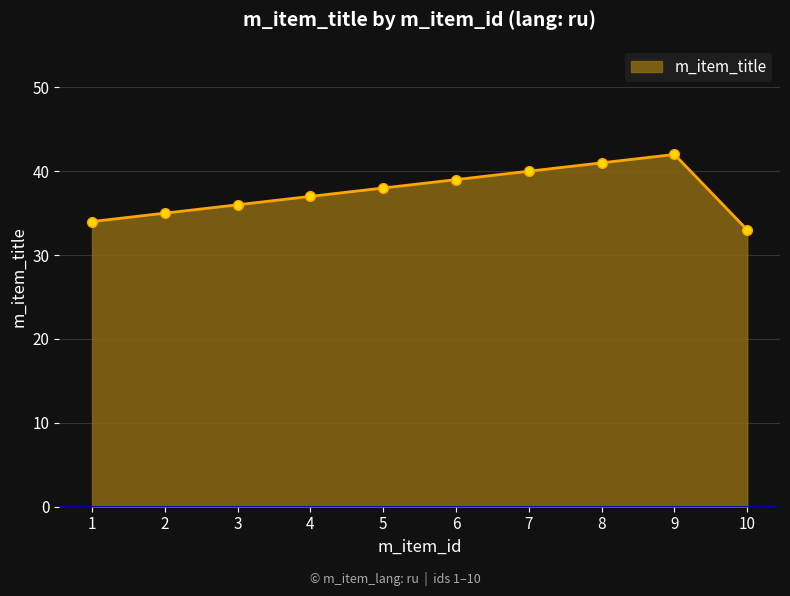

Where is the data nearest to the value 37?

4